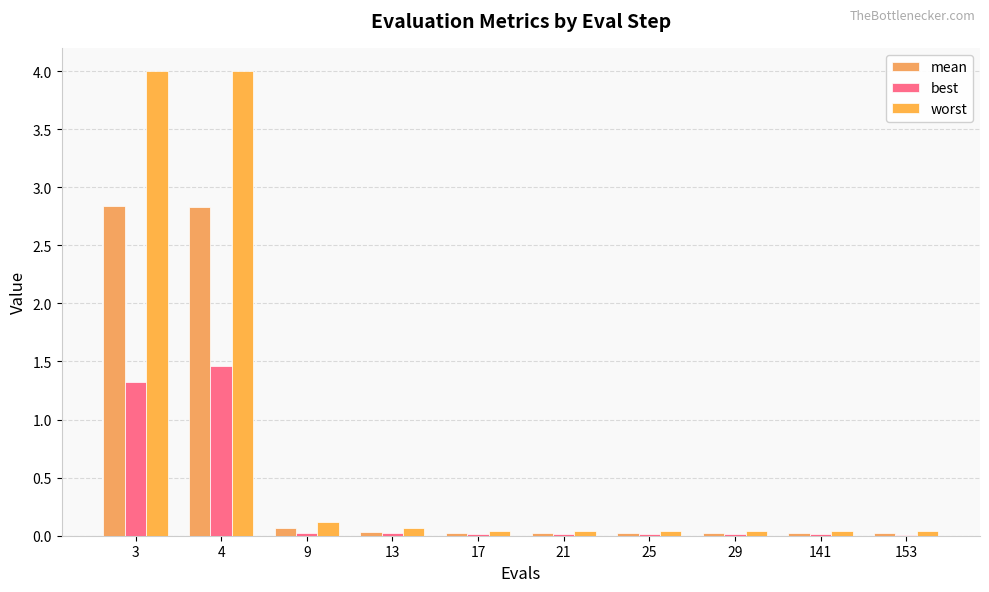

What is the difference between the maximum and minimum values in the best series?

1.5